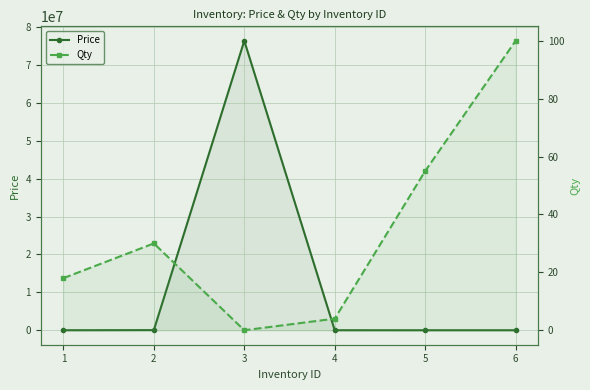

What is the average value of the Price series?

12731704